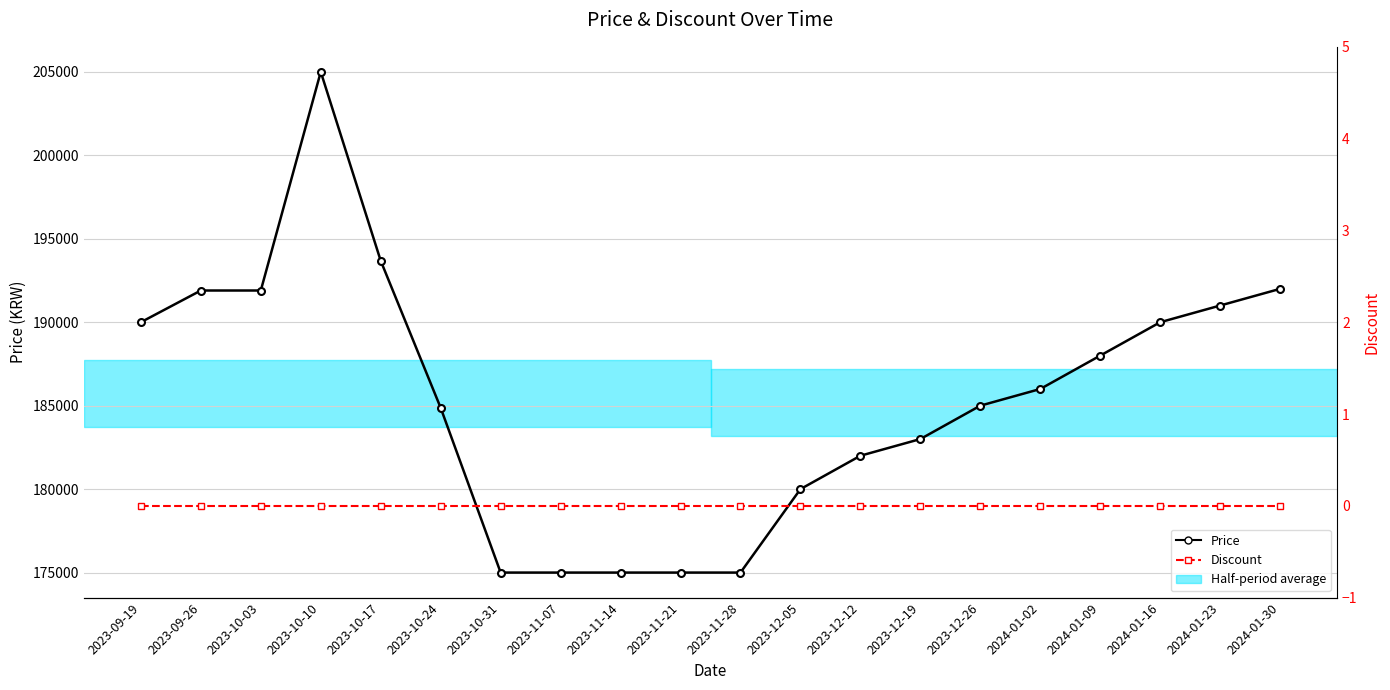

Where is Discount nearest to the value 0?

2023-09-19